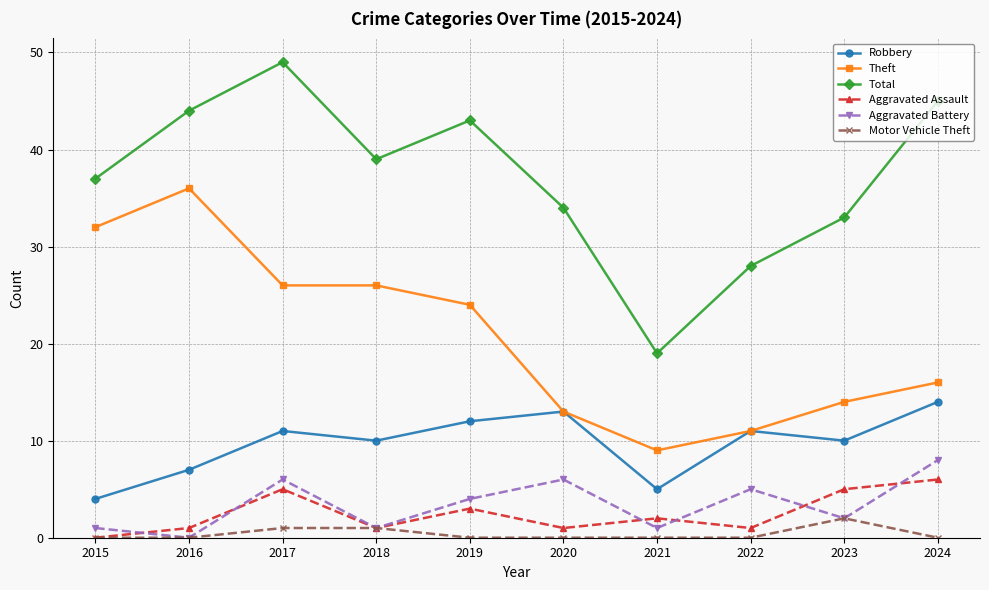

What is the difference between the highest and lowest values at 2019?

43